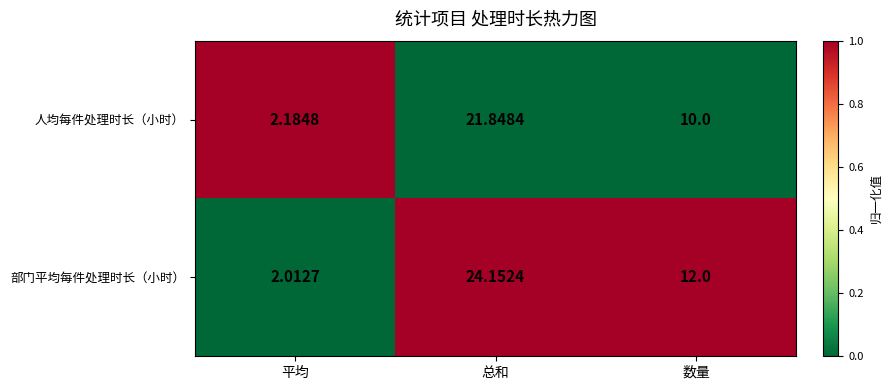

Between 平均 and 总和, which series saw the biggest shift?

部门平均每件处理时长（小时）